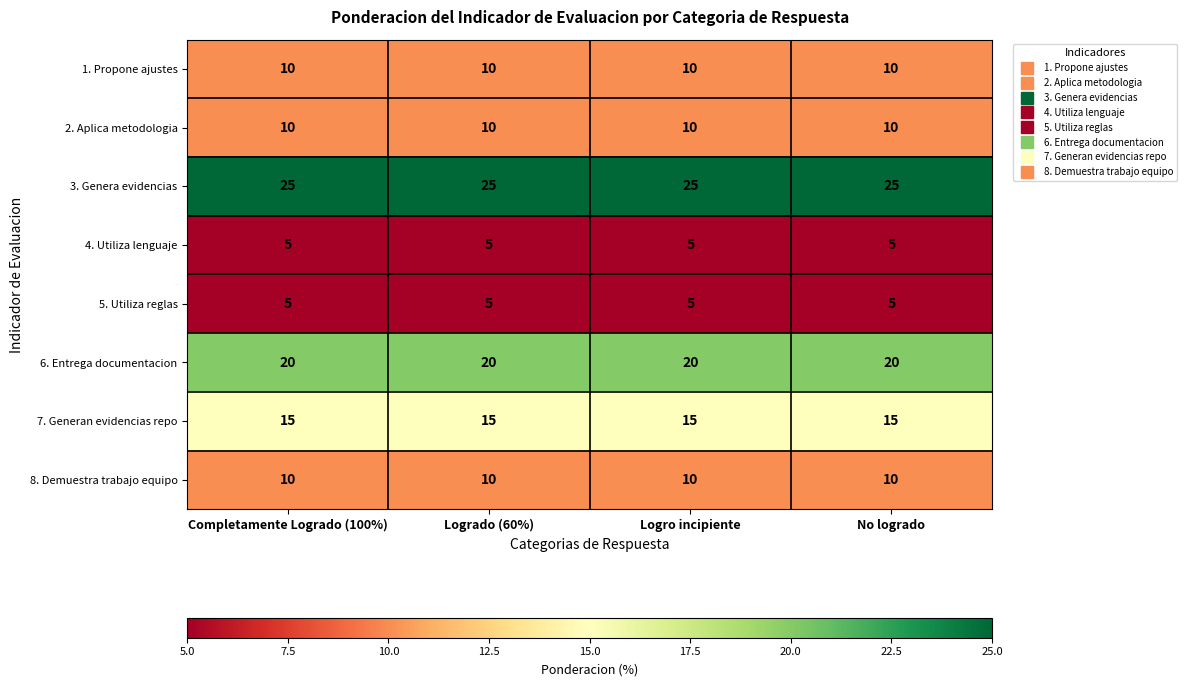

The value of 4. Utiliza lenguaje at Completamente Logrado (100%) is 5. True or false?

True